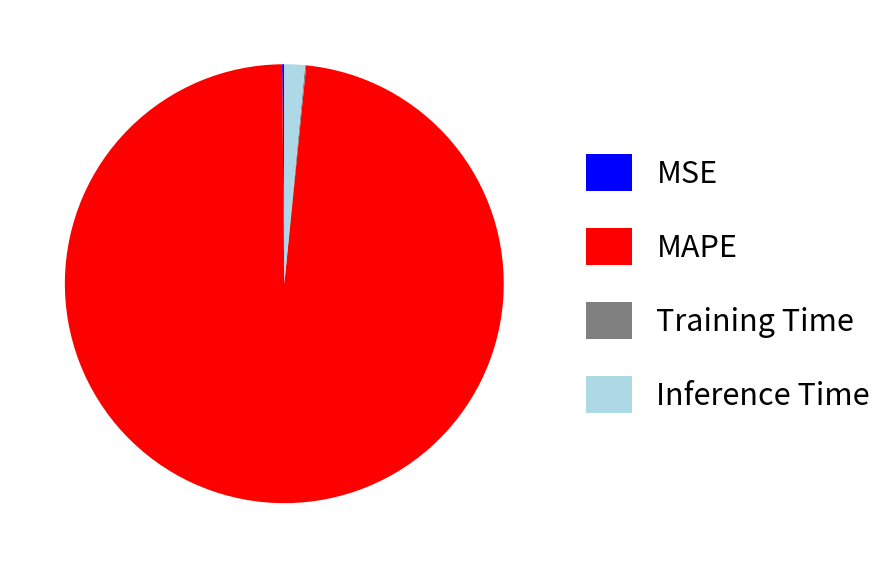

Do Inference Time and MAPE together represent more than half of the pie?

Yes